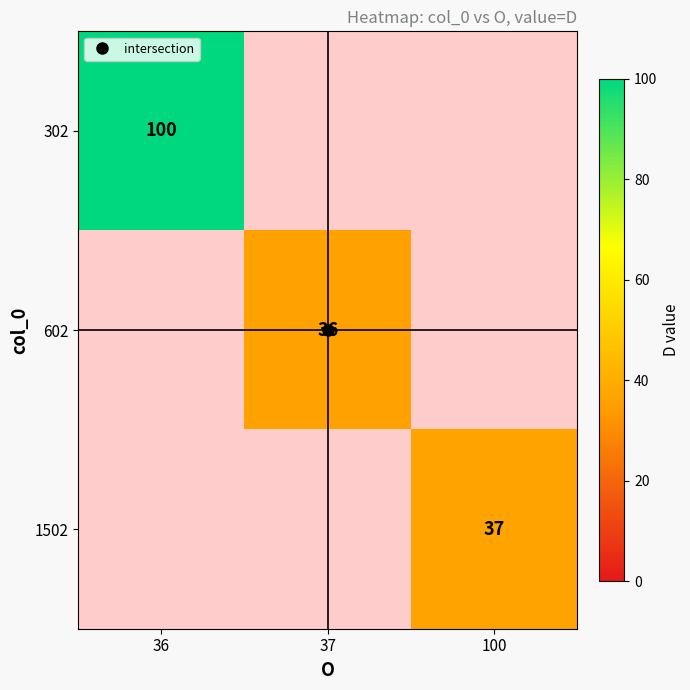

What is the approximate value of 1502 at 100?

37.0